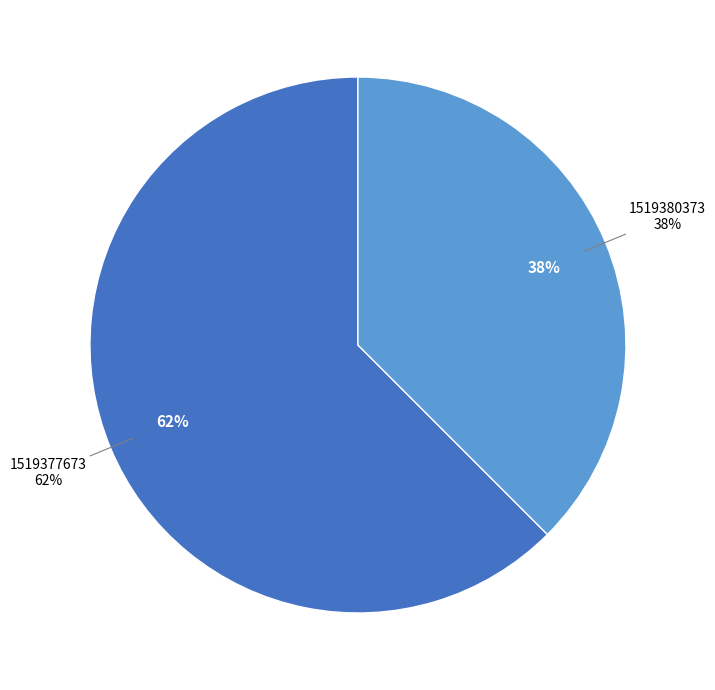

To the nearest percent, what portion does 1519377673 represent?

62%